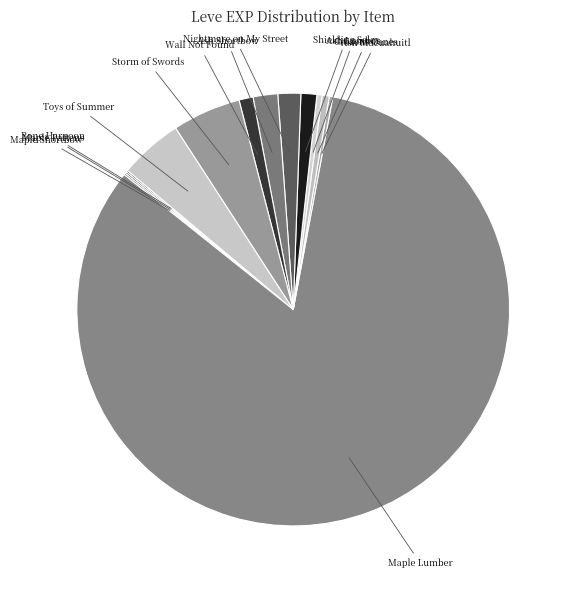

Which category has the biggest portion of the pie?

Maple Lumber